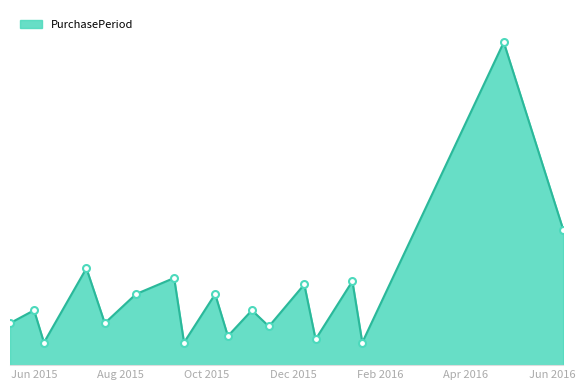

Is this an area chart (filled region under the line)?

Yes